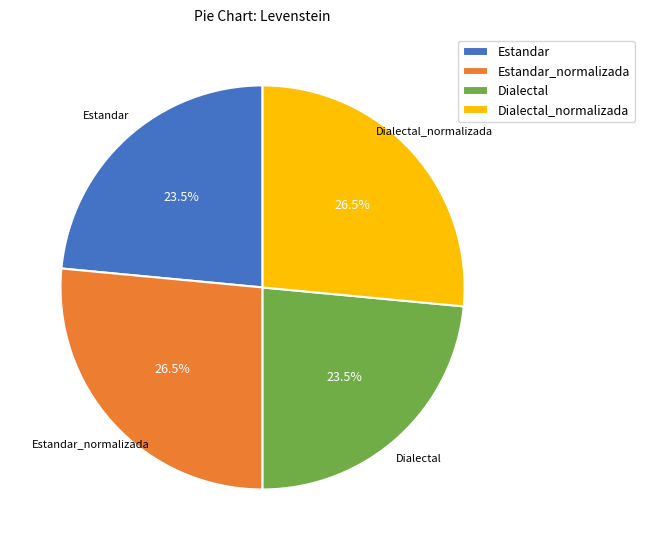

Combined, what portion of the pie is Dialectal and Estandar?

47.0%